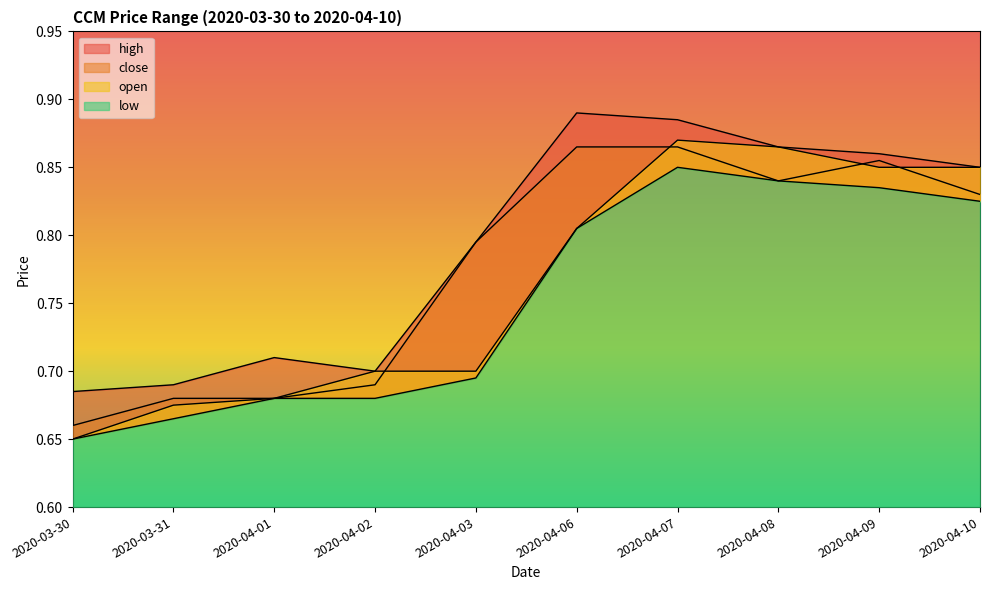

Where do close and open first cross each other?

2020-04-02 and 2020-04-03